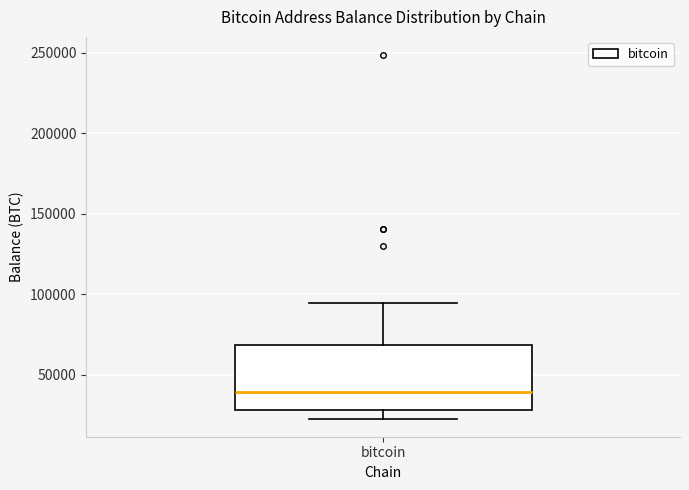

Read this box plot against the y-axis: the position of the median line, the range covered by the box, and the ends of both whiskers. The values are not printed on the chart, so give them approximately, as read against the axis.

median 40000, box 30000 to 70000, whiskers 25000 to 95000